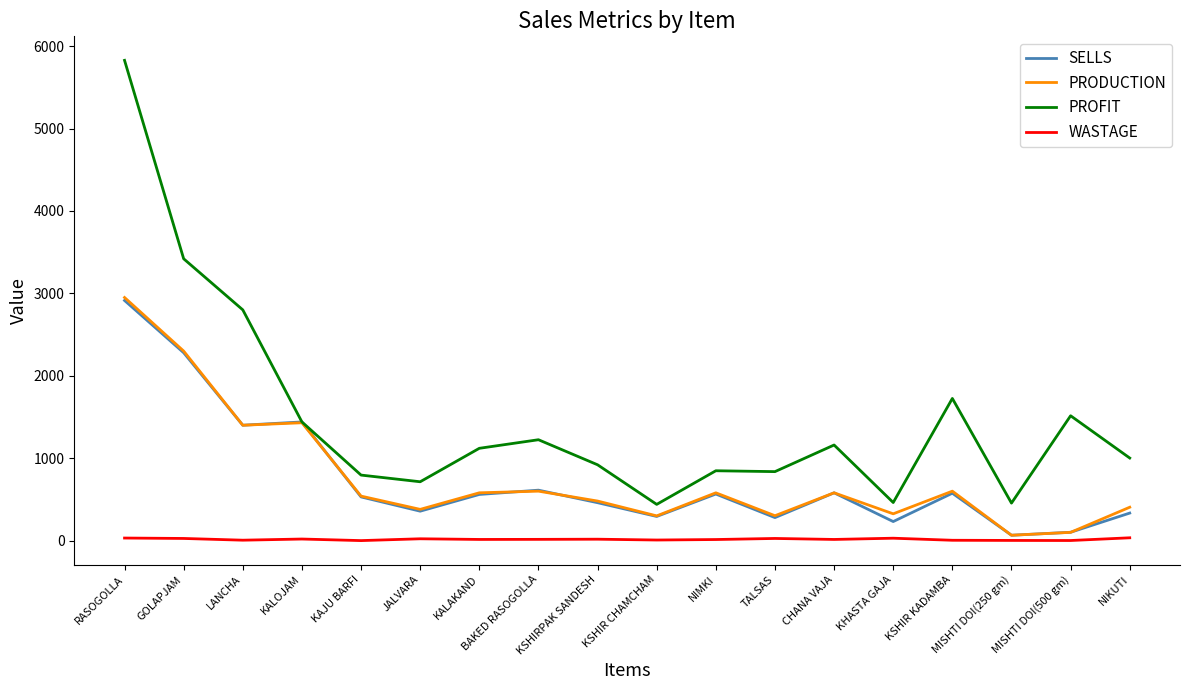

What is the maximum value shown in the chart?

5828.0